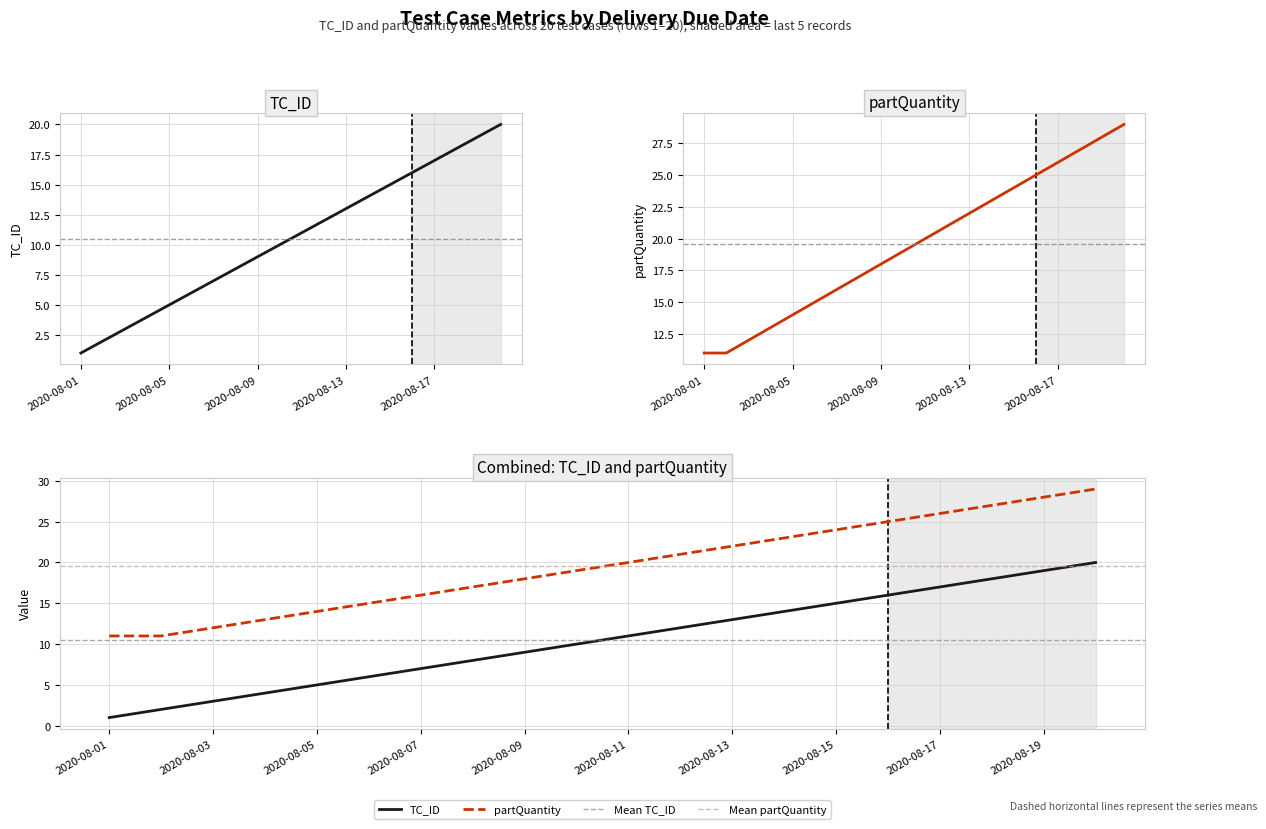

What is the value of the partQuantity point at the 3rd from the left?

12